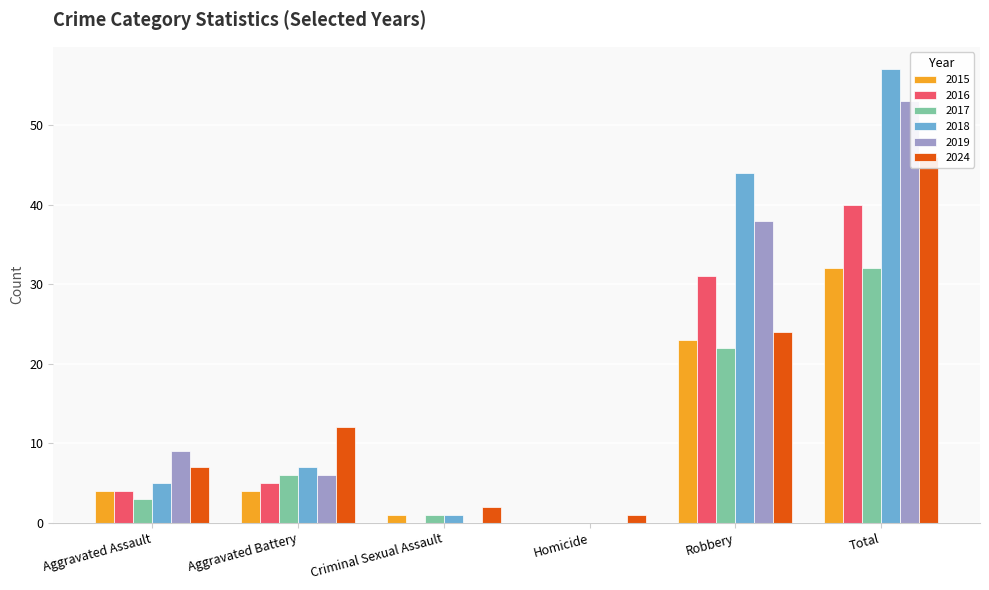

What position from the right is Aggravated Battery?

5